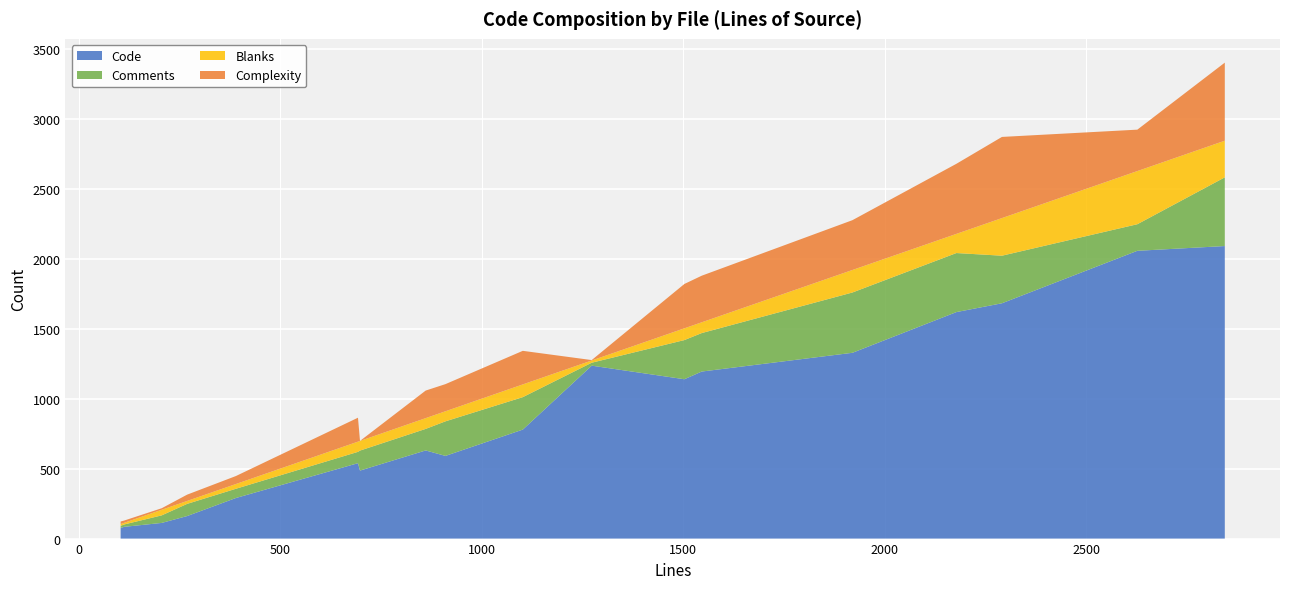

Reading left to right, extract all data points from this chart.

Code: vlv_srch.c=630	result.c=1682	proto-back-ldbm.h=486	misc.c=539	ldbm_search.c=1328	ldbm_modrdn.c=1619	ldbm_modify.c=779	ldbm_delete.c=1194	ldbm_config.c=2057	ldbm_compare.c=76	ldbm_bind.c=84	ldbm_add.c=1139	findentry.c=290	dse.c=2091	dn2entry.c=161	defbackend.c=112	bind.c=591	basic_test.py=1236
Comments: vlv_srch.c=154	result.c=340	proto-back-ldbm.h=143	misc.c=81	ldbm_search.c=431	ldbm_modrdn.c=422	ldbm_modify.c=232	ldbm_delete.c=275	ldbm_config.c=190	ldbm_compare.c=15	ldbm_bind.c=17	ldbm_add.c=280	findentry.c=66	dse.c=491	dn2entry.c=87	defbackend.c=54	bind.c=247	basic_test.py=21
Blanks: vlv_srch.c=77	result.c=269	proto-back-ldbm.h=69	misc.c=73	ldbm_search.c=161	ldbm_modrdn.c=137	ldbm_modify.c=91	ldbm_delete.c=77	ldbm_config.c=380	ldbm_compare.c=13	ldbm_bind.c=12	ldbm_add.c=84	findentry.c=34	dse.c=262	dn2entry.c=21	defbackend.c=40	bind.c=72	basic_test.py=16
Complexity: vlv_srch.c=197	result.c=580	proto-back-ldbm.h=0	misc.c=171	ldbm_search.c=356	ldbm_modrdn.c=501	ldbm_modify.c=240	ldbm_delete.c=333	ldbm_config.c=296	ldbm_compare.c=18	ldbm_bind.c=16	ldbm_add.c=317	findentry.c=57	dse.c=558	dn2entry.c=45	defbackend.c=11	bind.c=194	basic_test.py=3